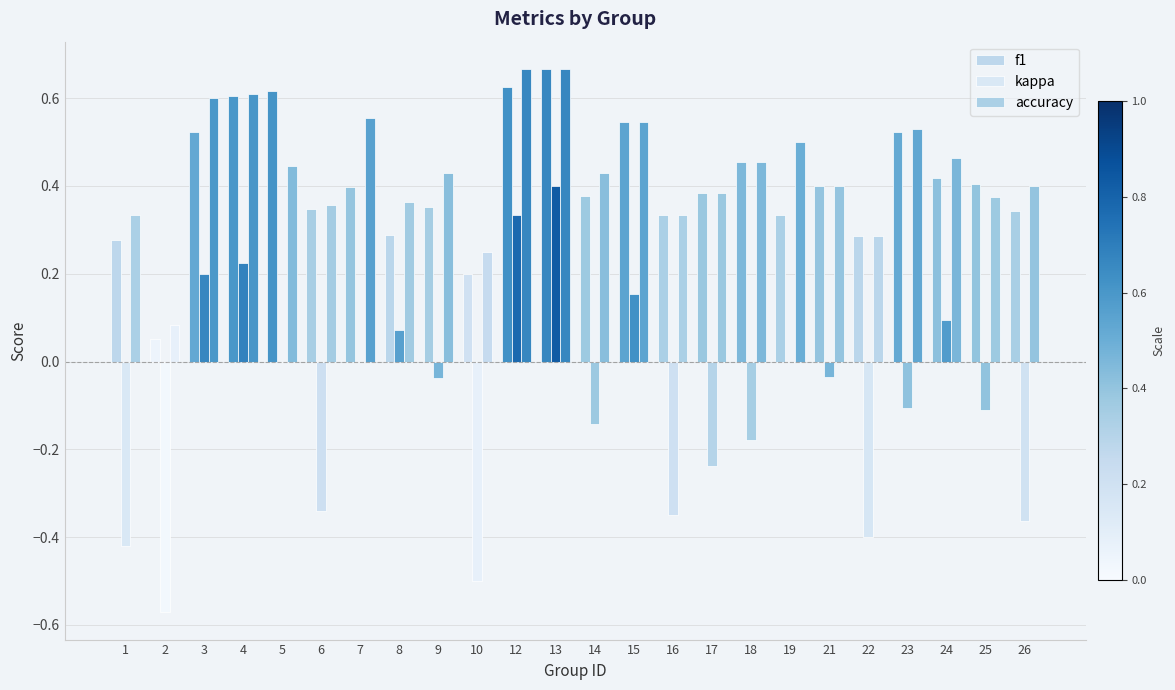

Read the accuracy value at 2.

0.1